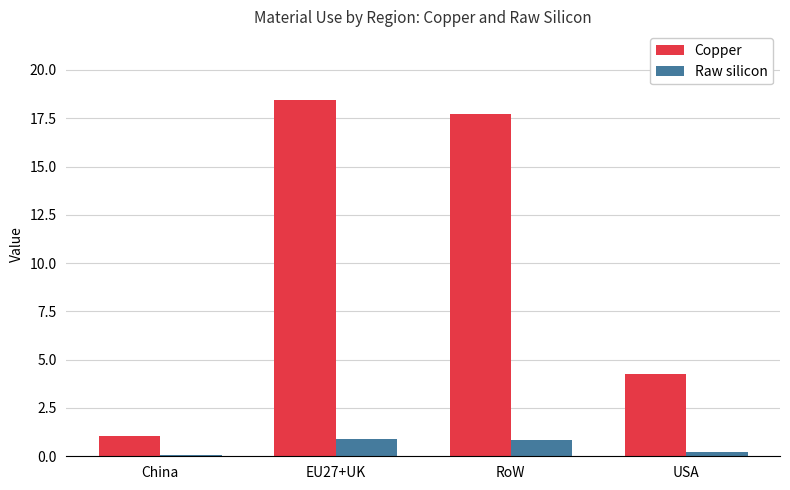

Is the value of Raw silicon at USA greater than the value of Copper at USA?

No